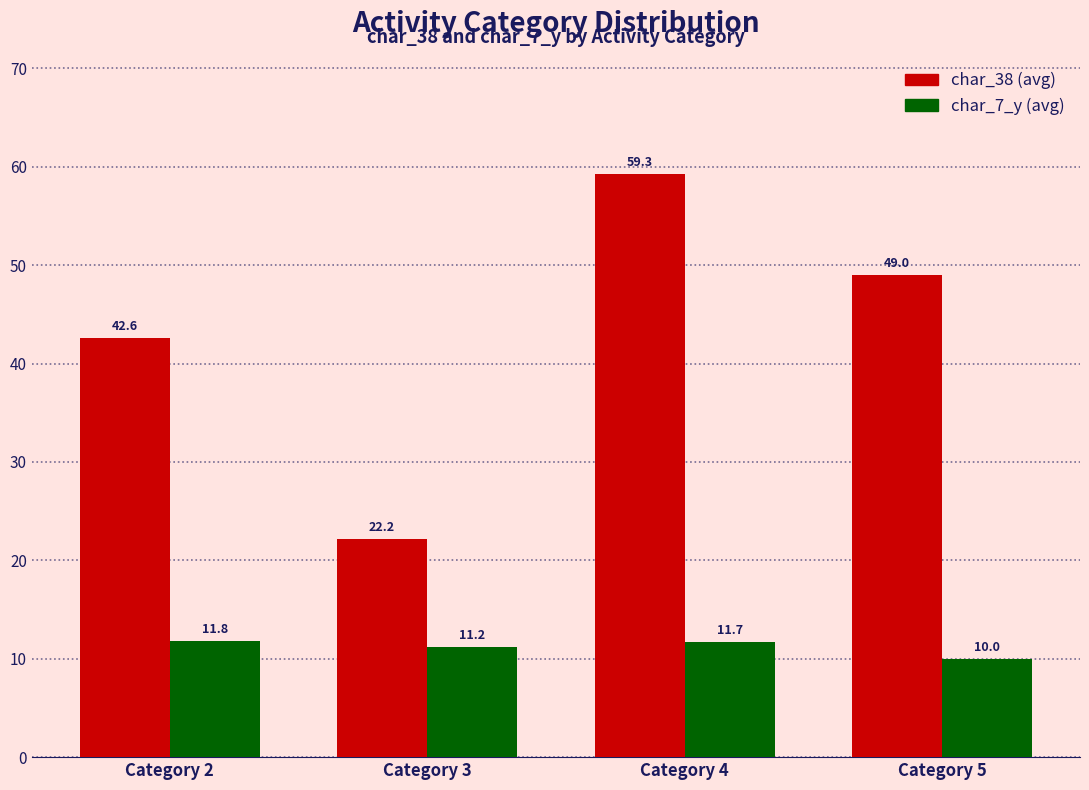

What is the spread (max minus min) of values at Category 2?

30.8